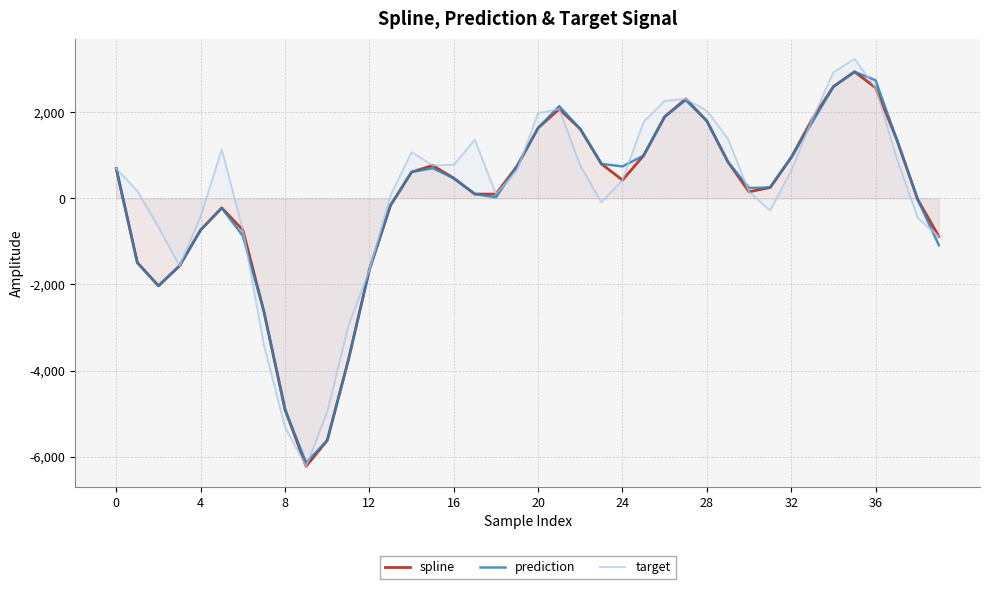

True or false: target has a value of -2337.8 at 28.

False